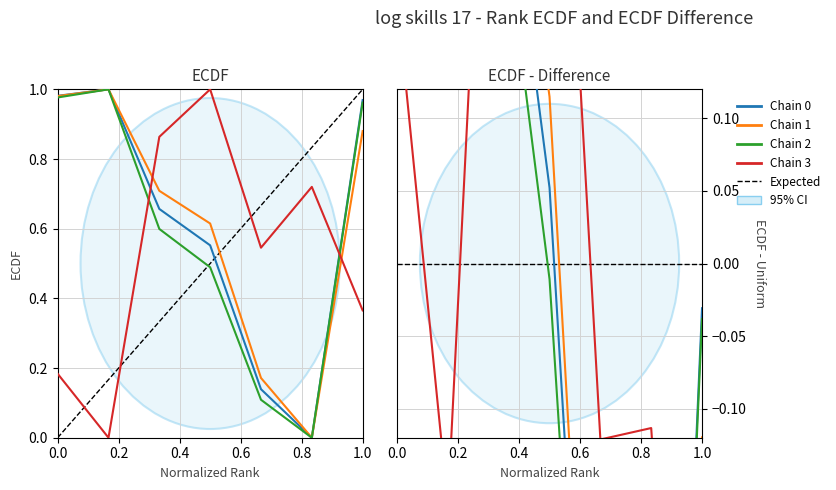

The bal series shows 0.6 at 160719002. True or false?

False